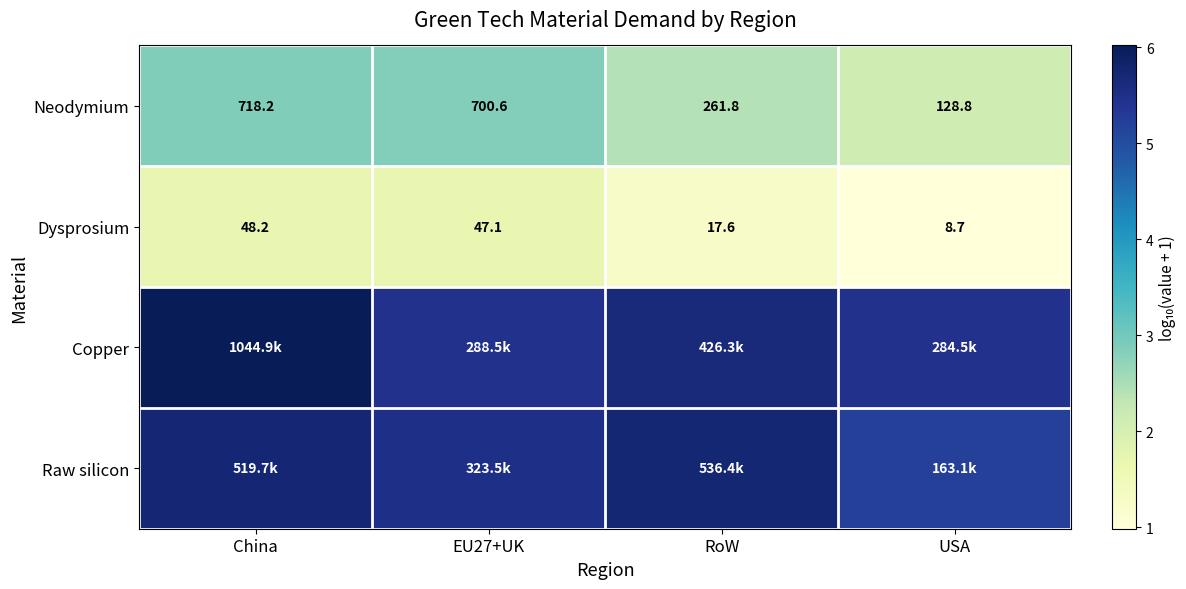

Is the value of Neodymium at RoW greater than the value of Dysprosium at USA?

Yes